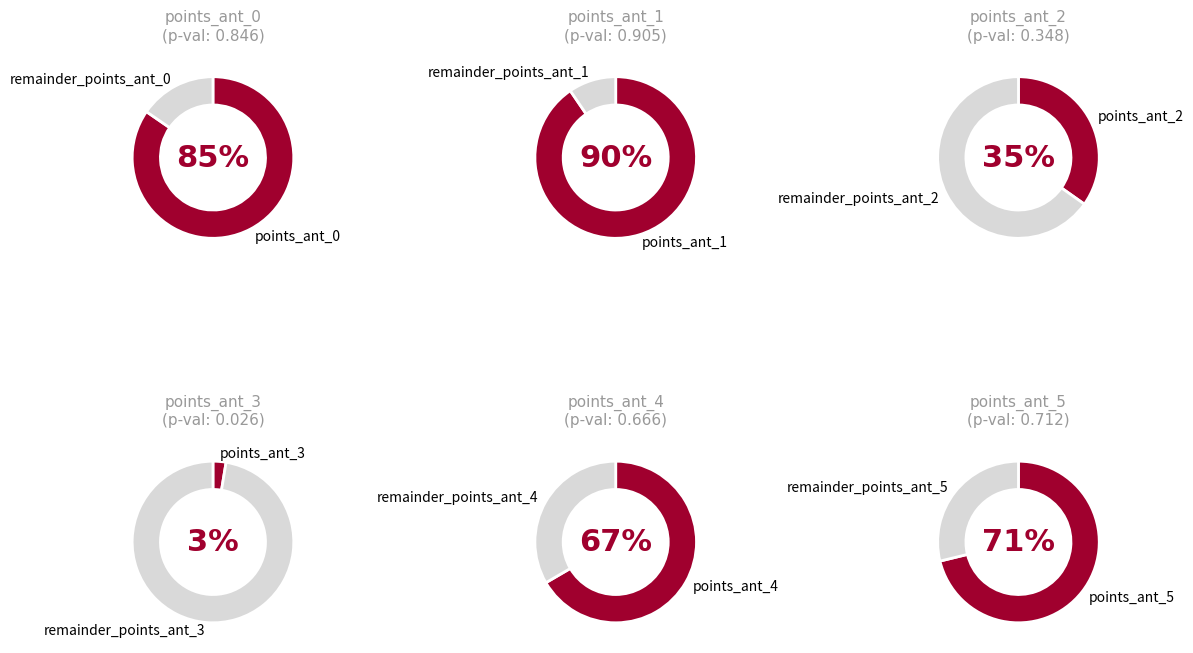

Which has a higher value, points_ant_5 or points_ant_0?

points_ant_0